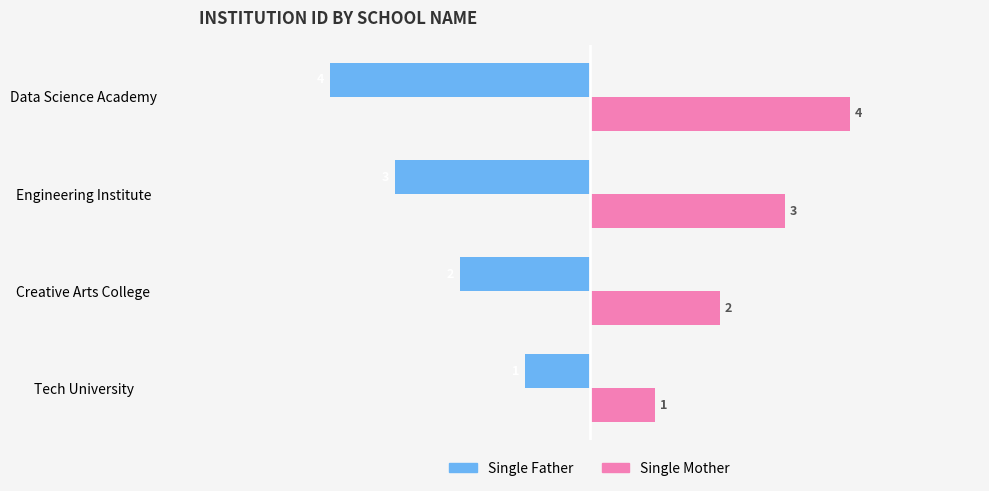

At how many categories does at least one series exceed -1?

4